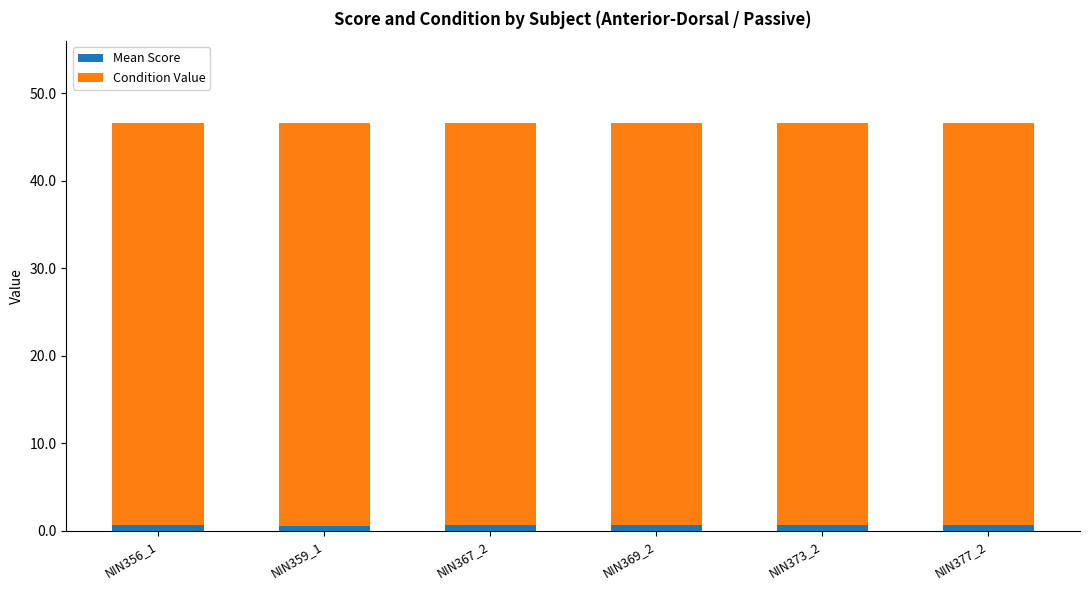

What is the sum of all Mean Score values?

3.7